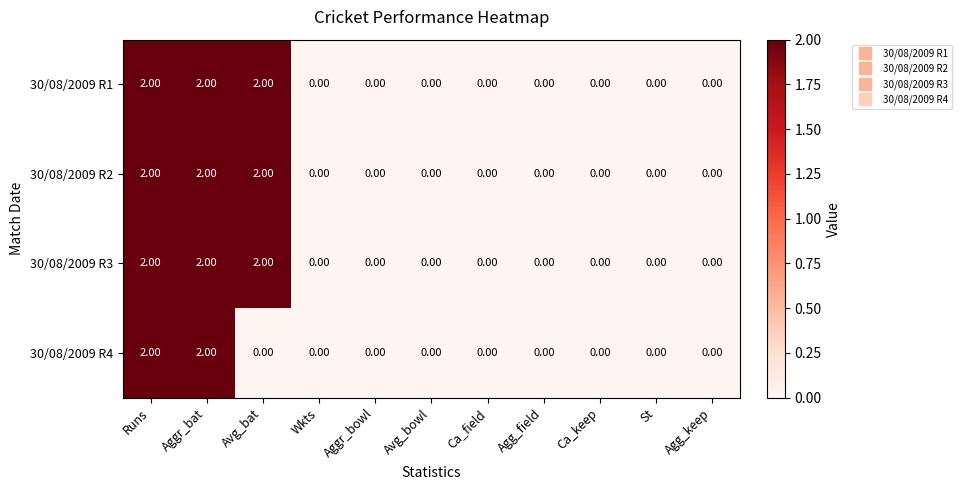

How many values in 30/08/2009 R4 are above zero?

2